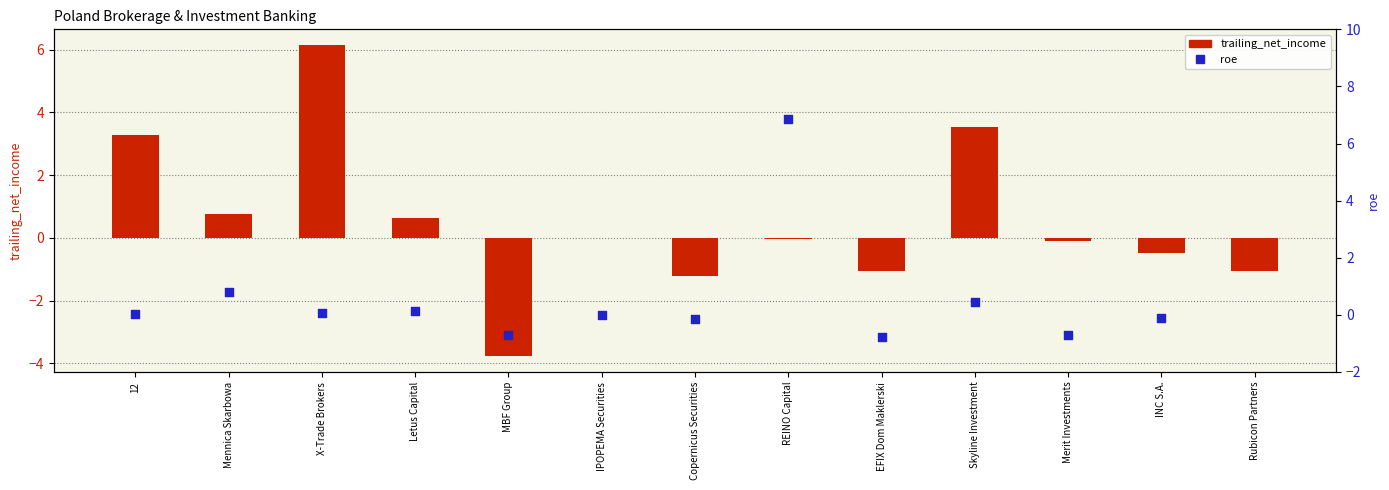

What is the total value across all series at Mennica Skarbowa?

1.5